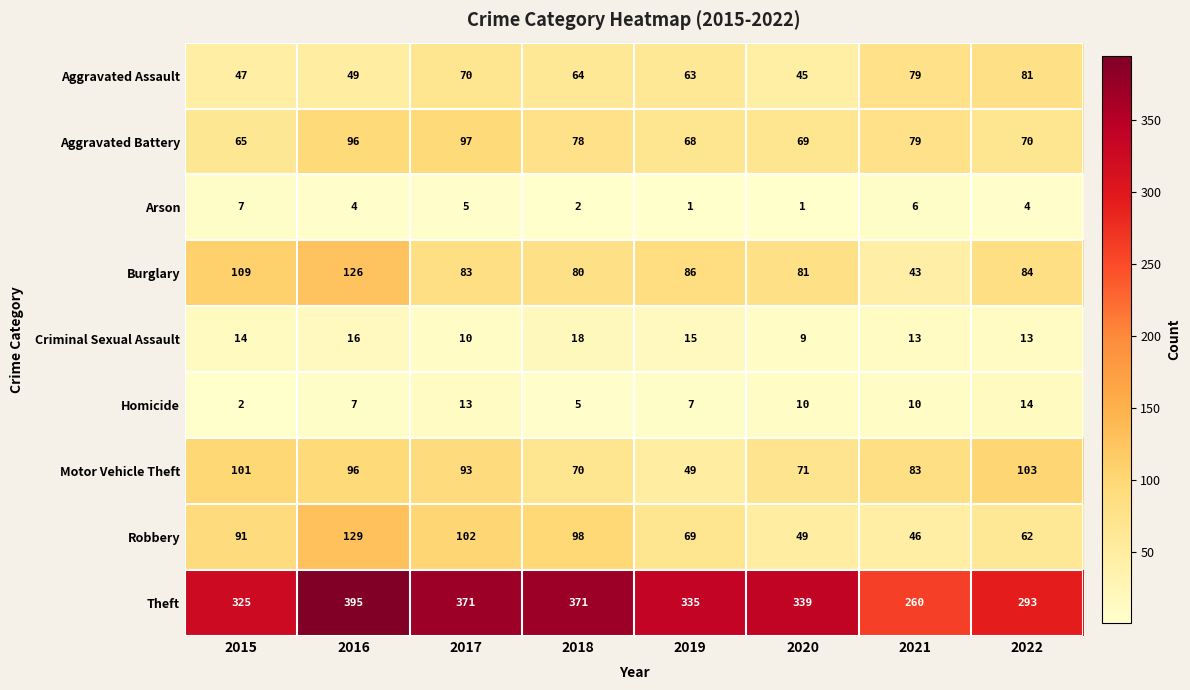

At which label does Theft reach its minimum?

2021